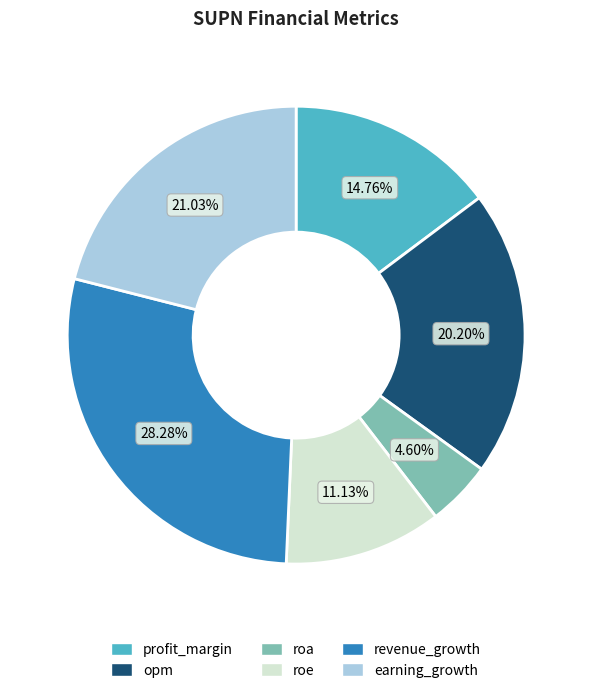

The earning_growth slice represents 21% of the pie. True or false?

True